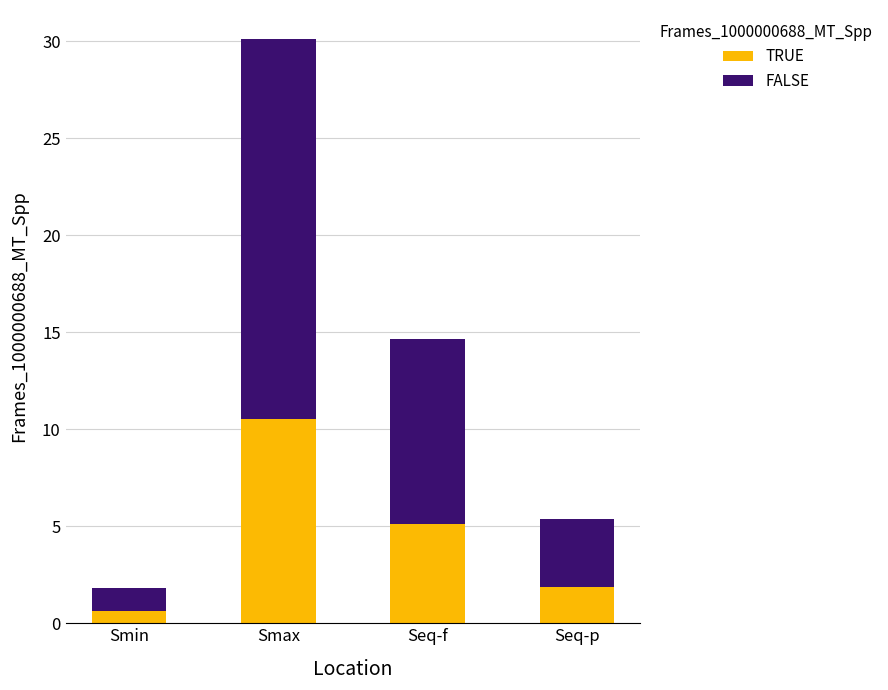

Reading right to left, what are the values for TRUE?

1.9	5.1	10.5	0.6